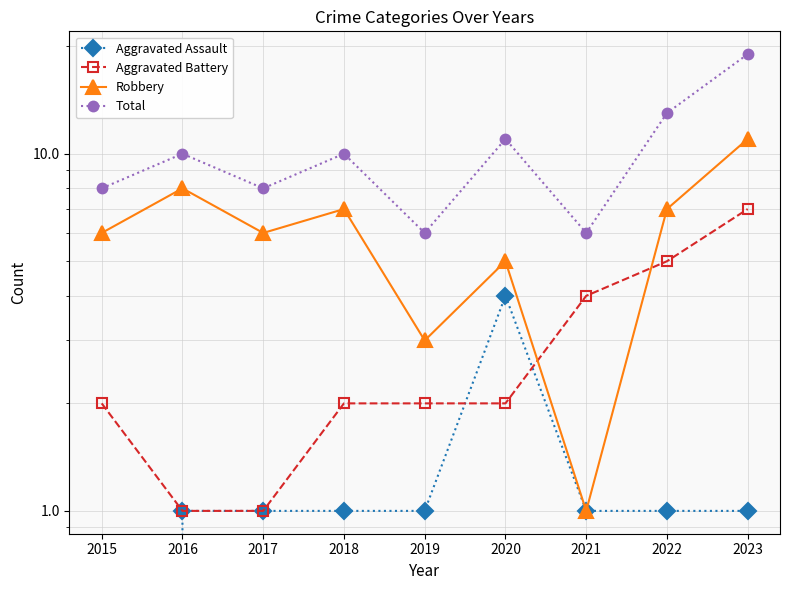

What is the minimum value for Aggravated Battery?

1